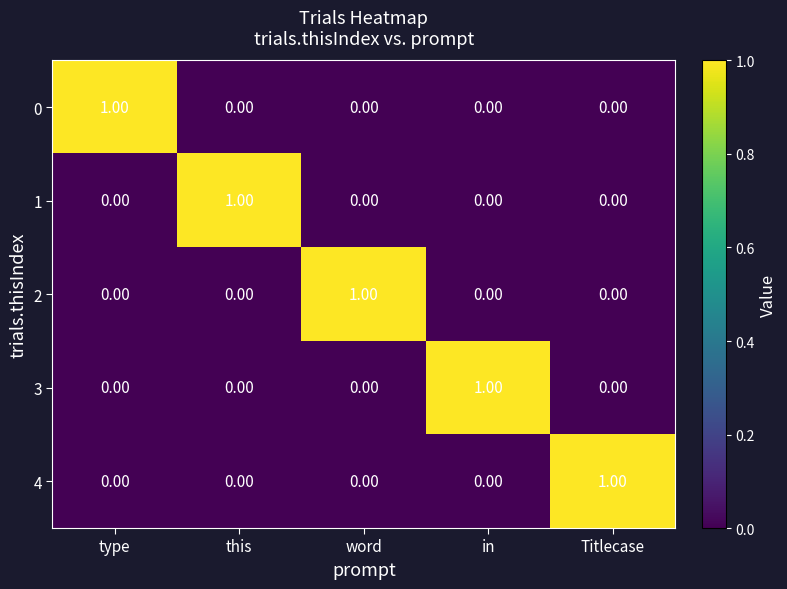

Is the value of 3 at in greater than the value of 4 at in?

Yes